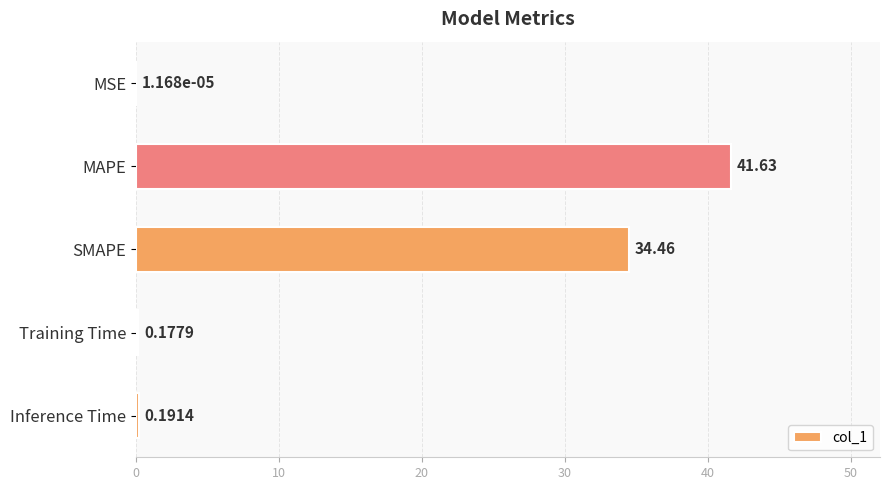

At which label is the value closest to 20?

SMAPE